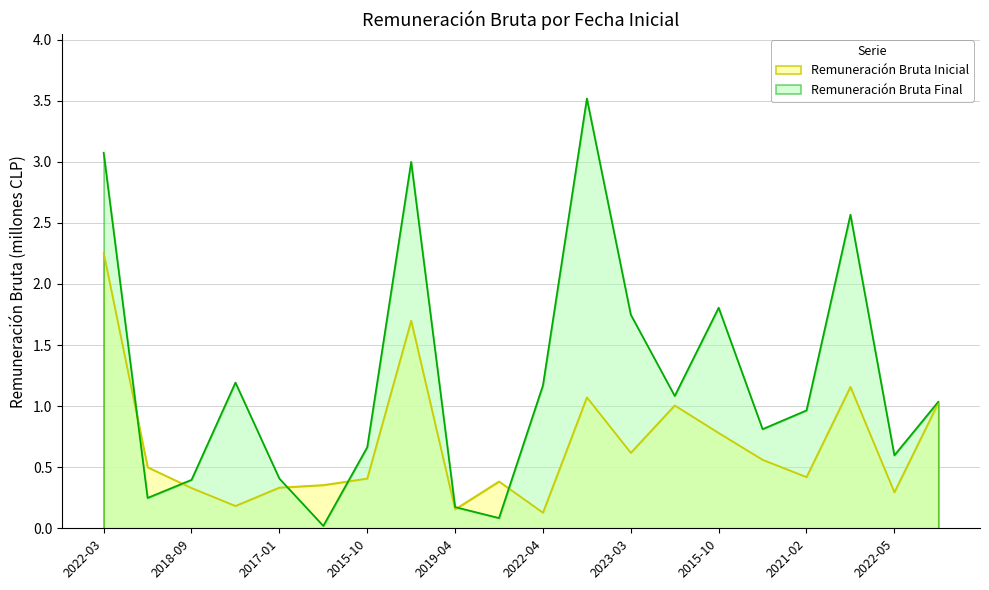

True or false: Remuneración Bruta Inicial and Remuneración Bruta Final cross at least once.

True